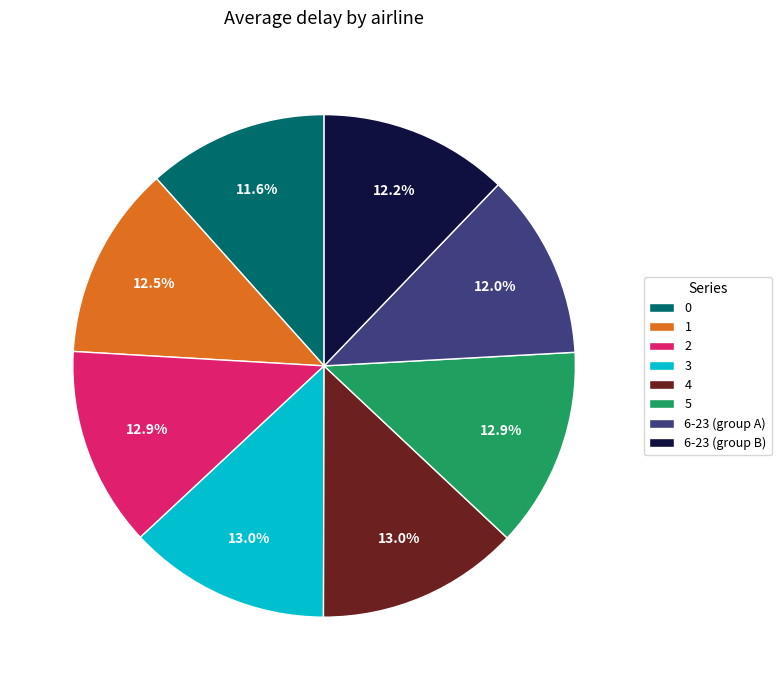

Count the number of slices in the pie.

8